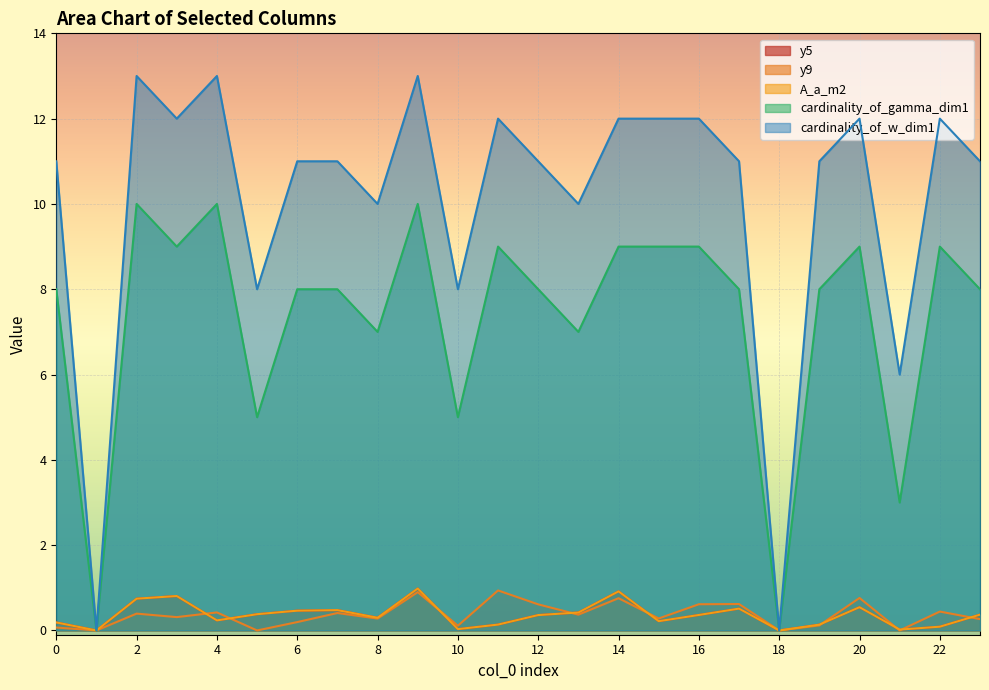

What is the average value of the A_a_m2 series?

0.4